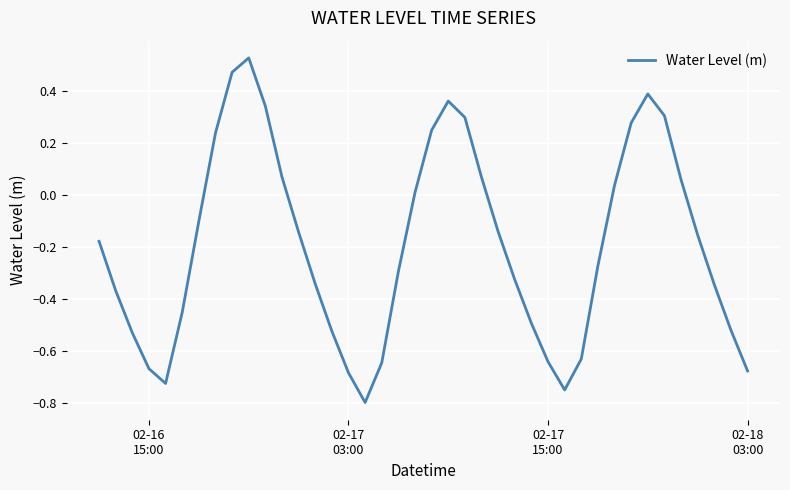

What is the difference between the maximum and second lowest values?

1.3